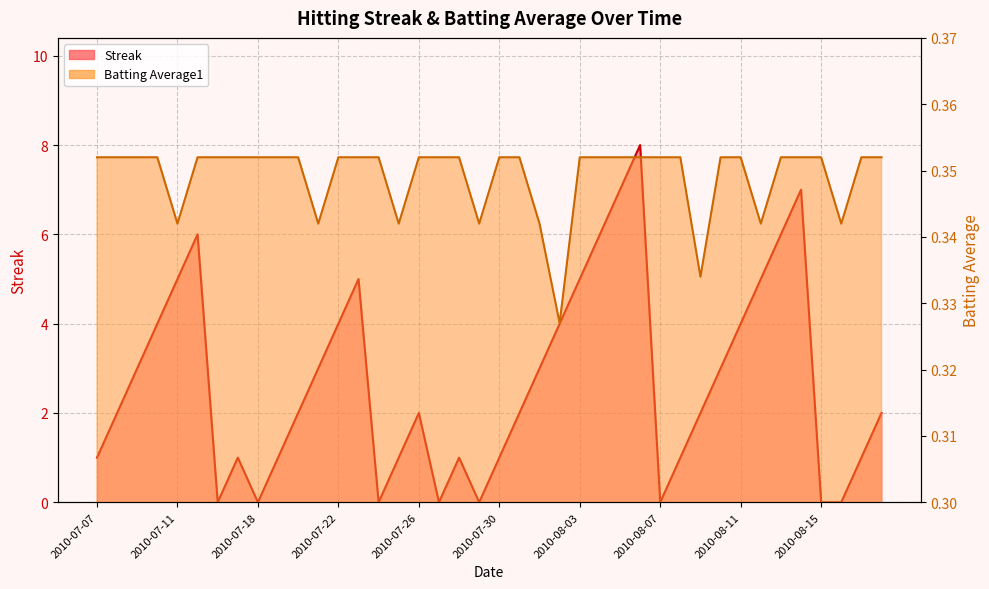

What is the sum of the Streak values at 2010-08-04 and 2010-08-03?

11.0